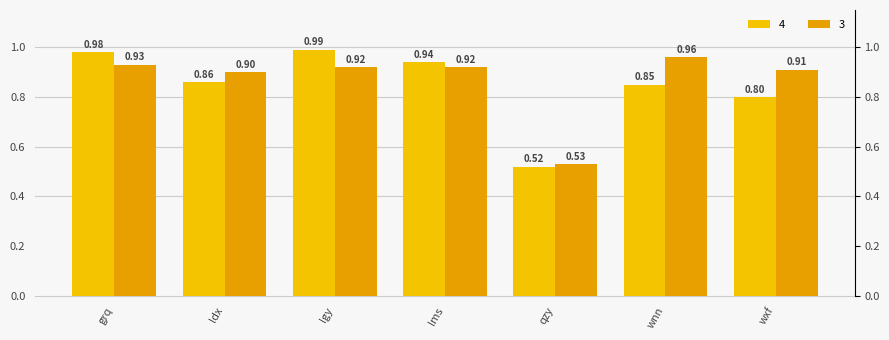

What is the label of the 6th bar from the left?

wnn